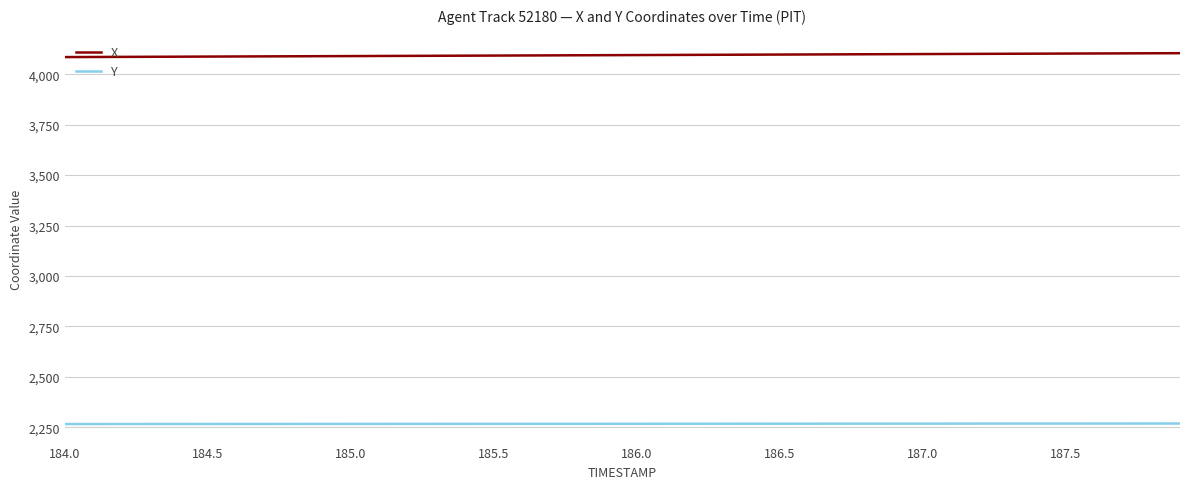

Rank the series by their average value, from lowest to highest.

Y, X